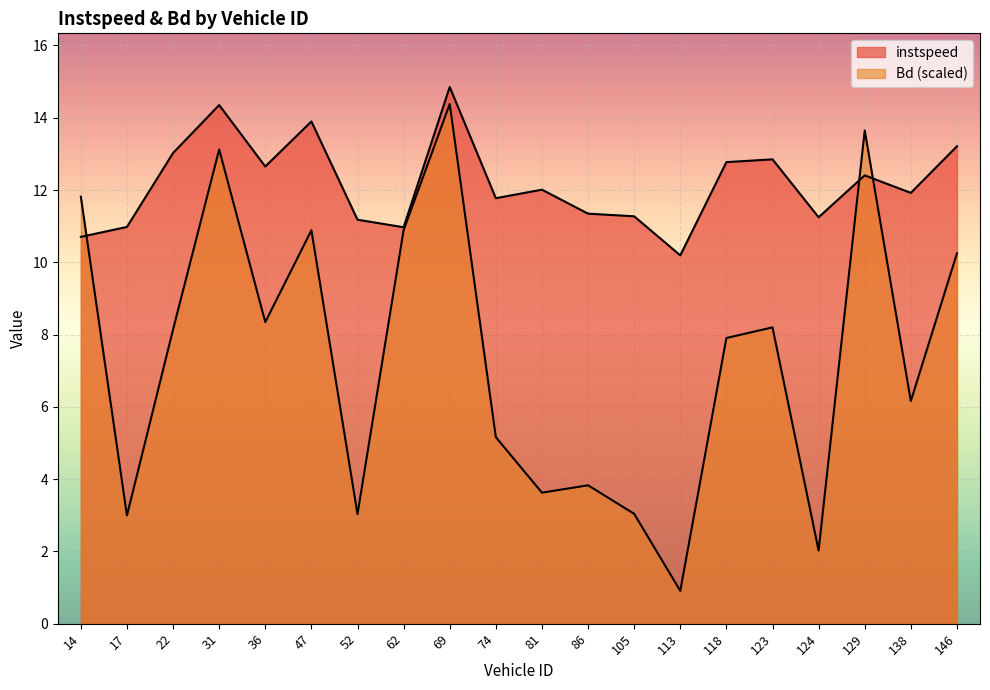

Is the value of Bd at 14 greater than the value of instspeed at 123?

No